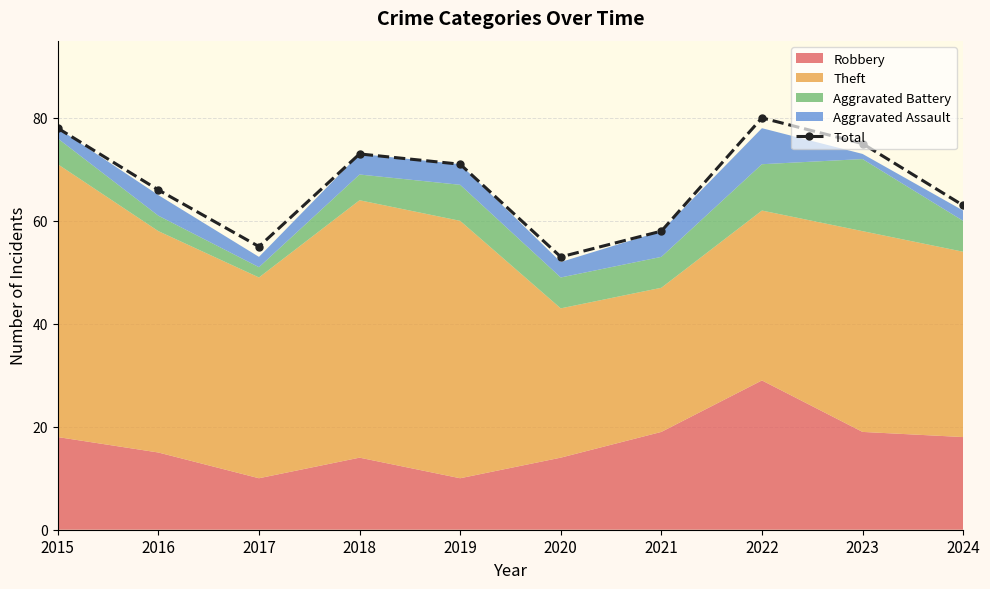

How many interior local peaks (higher than both neighbors) does the data have?

2